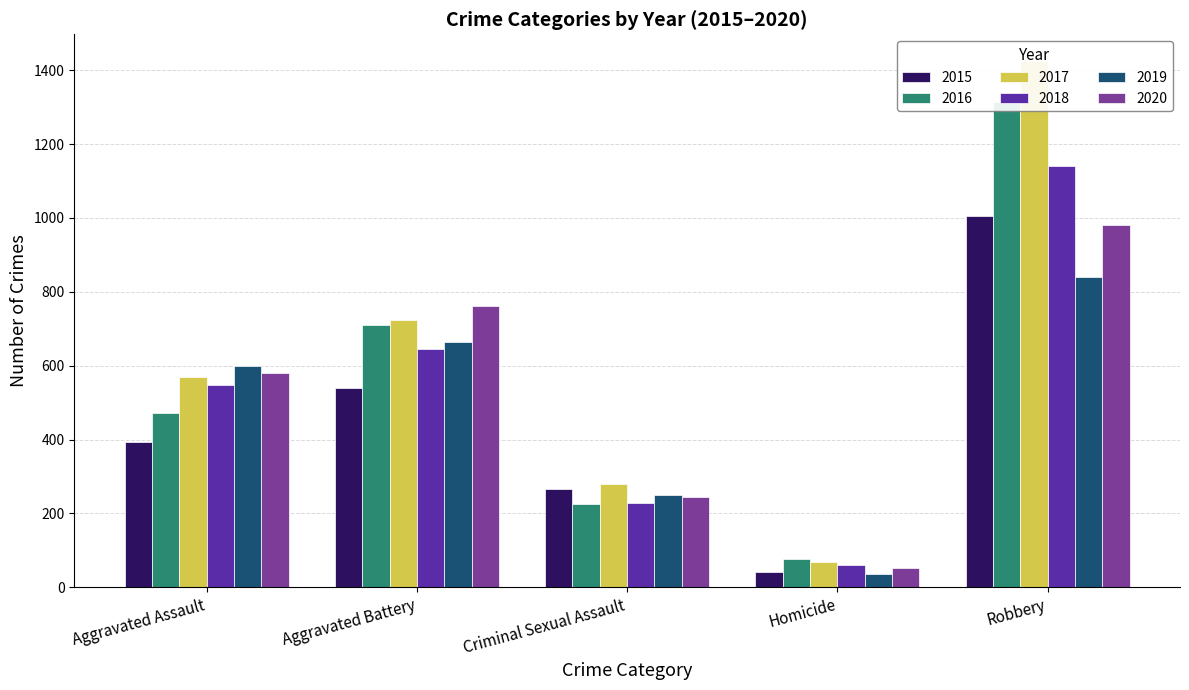

Rank the categories by 2015 value from lowest to highest.

Homicide, Criminal Sexual Assault, Aggravated Assault, Aggravated Battery, Robbery